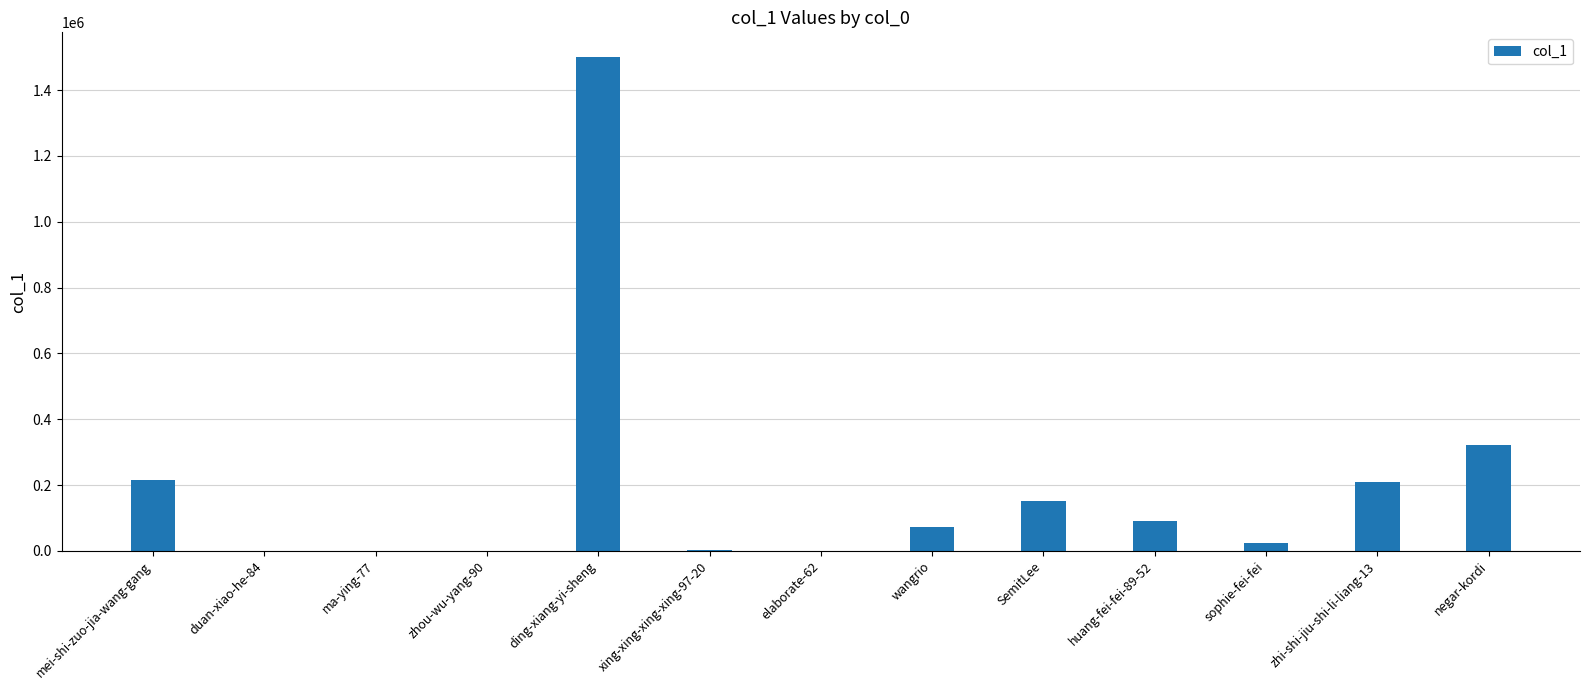

What is the greatest value displayed?

1500300